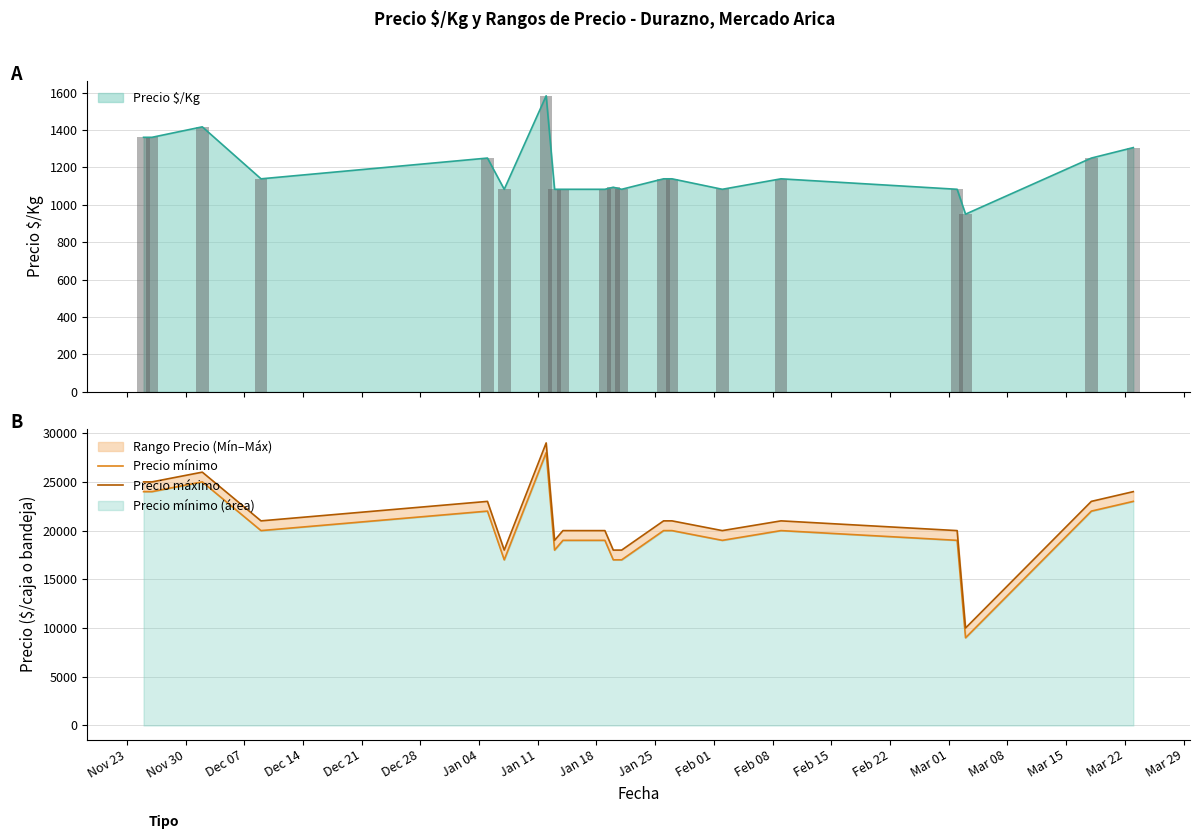

What is the highest value of the Precio $/Kg series?

1583